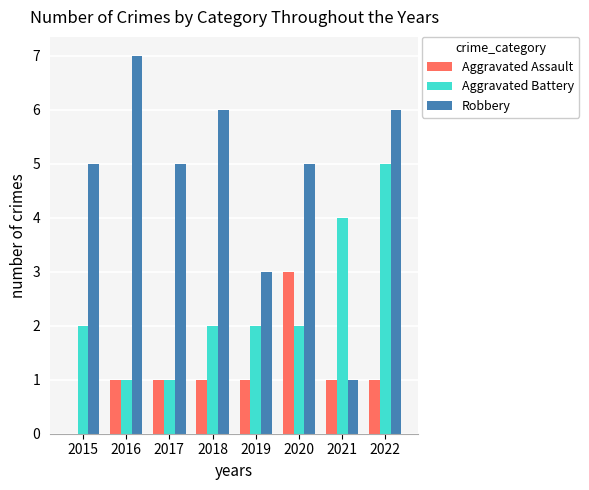

What is the approximate value of Aggravated Assault at 2019?

1